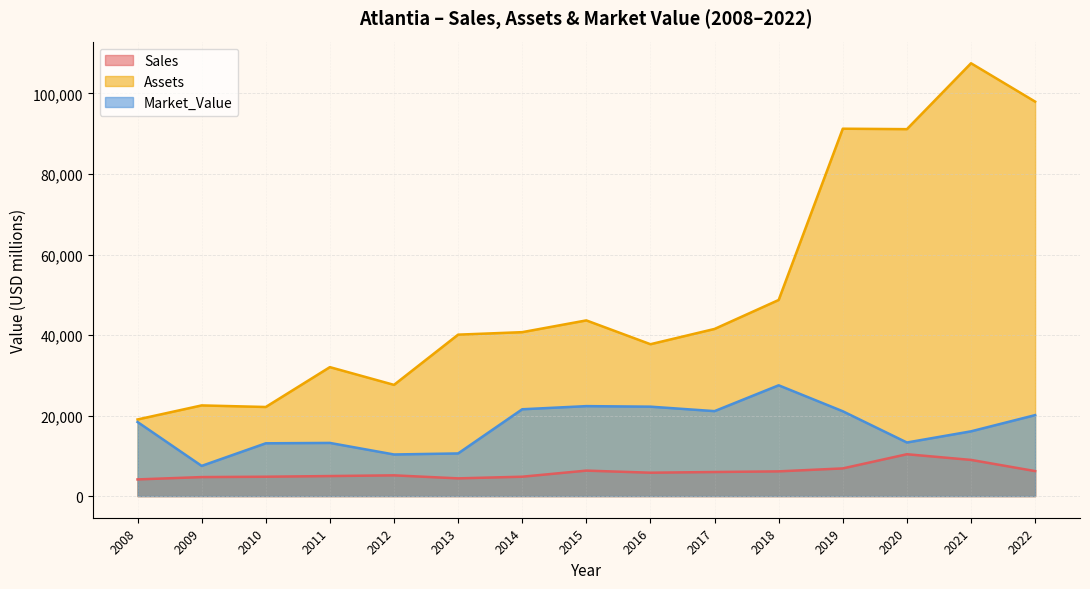

Reading left to right, list all the values displayed in this chart.

Sales: 2008=4140	2009=4720	2010=4810	2011=4975	2012=5151	2013=4401	2014=4811	2015=6326	2016=5806	2017=5979	2018=6140	2019=6873	2020=10394	2021=8986	2022=6209
Assets: 2008=19030	2009=22520	2010=22130	2011=32028	2012=27622	2013=40095	2014=40714	2015=43634	2016=37718	2017=41513	2018=48707	2019=91242	2020=91132	2021=107496	2022=97971
Market_Value: 2008=18400	2009=7500	2010=13110	2011=13205	2012=10336	2013=10592	2014=21564	2015=22343	2016=22210	2017=21100	2018=27516	2019=21067	2020=13309	2021=16082	2022=20108